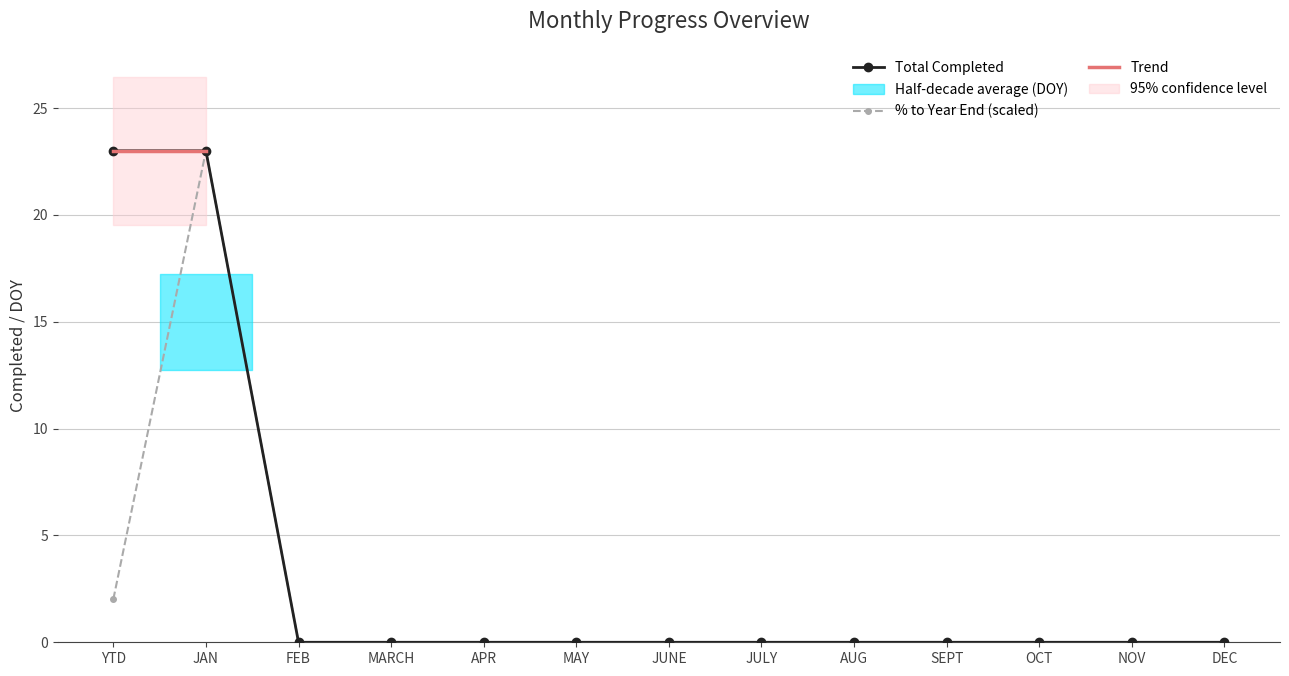

What is the value of the % to Year End point at the 2nd from the left?

23.0